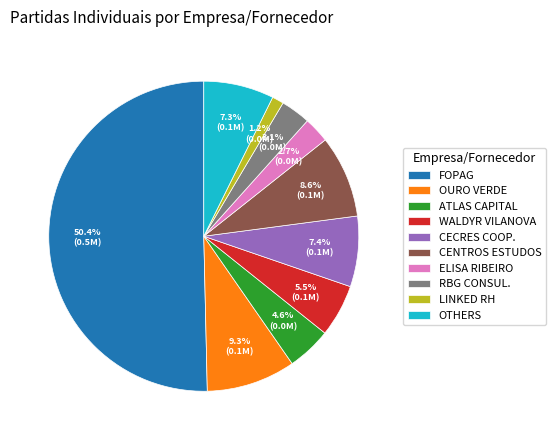

Between ELISA RIBEIRO and WALDYR VILANOVA, which is larger?

WALDYR VILANOVA